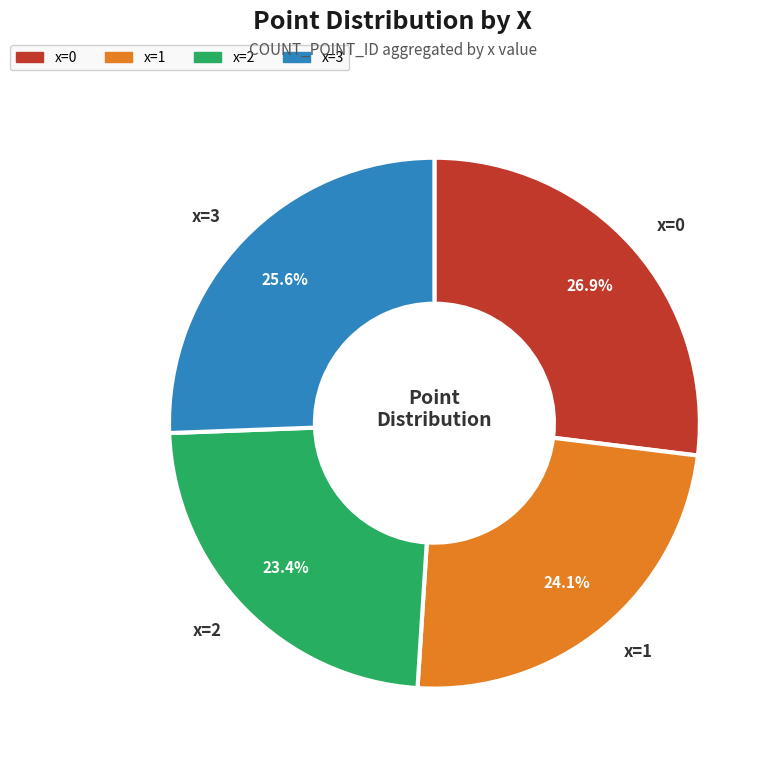

Which category has the smallest portion of the pie?

x=2